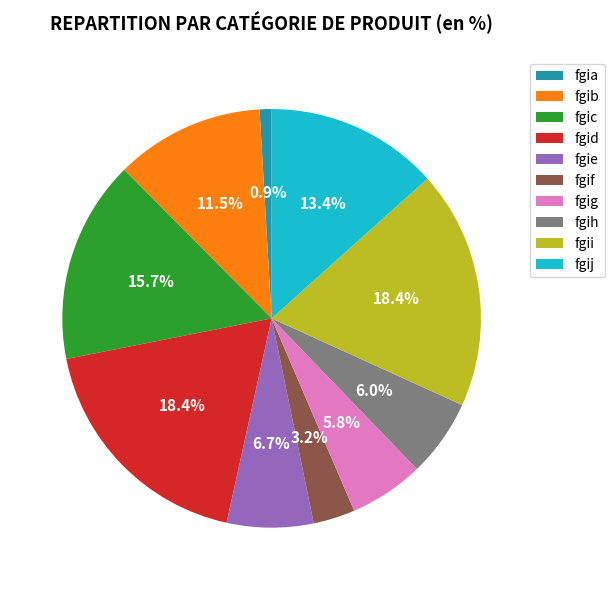

How much of the chart is everything except fgie?

93.3%